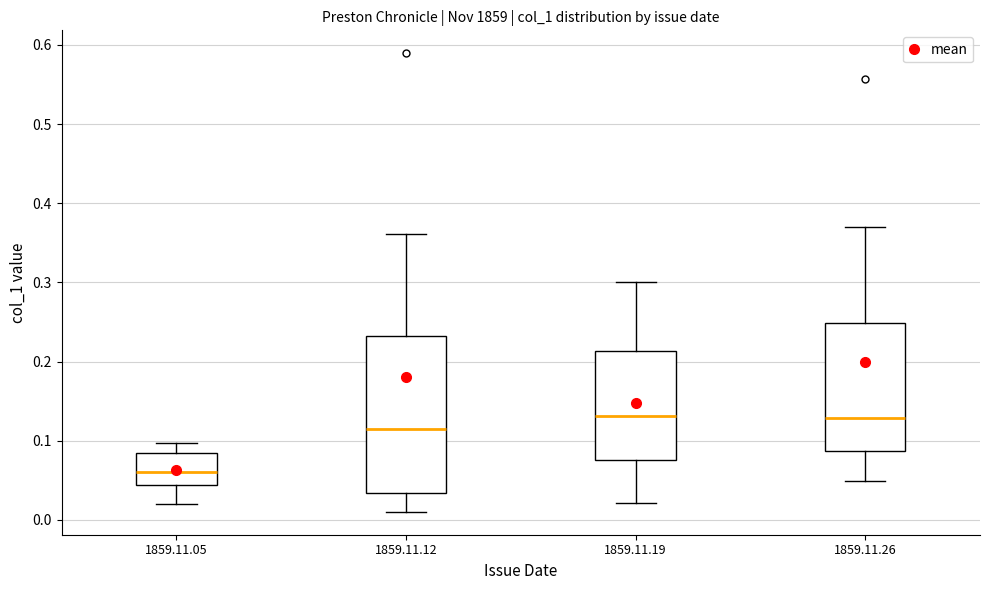

Which box has the lowest median line?

1859.11.05